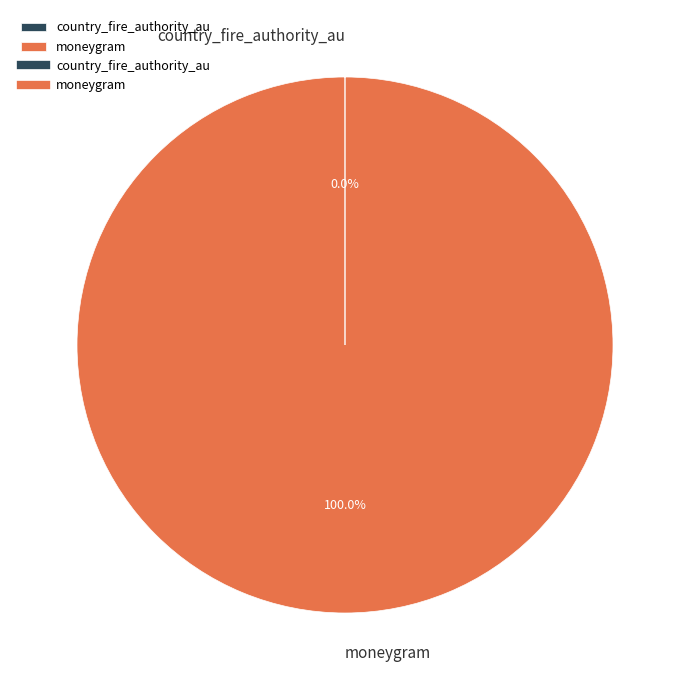

Which category has the biggest portion of the pie?

moneygram